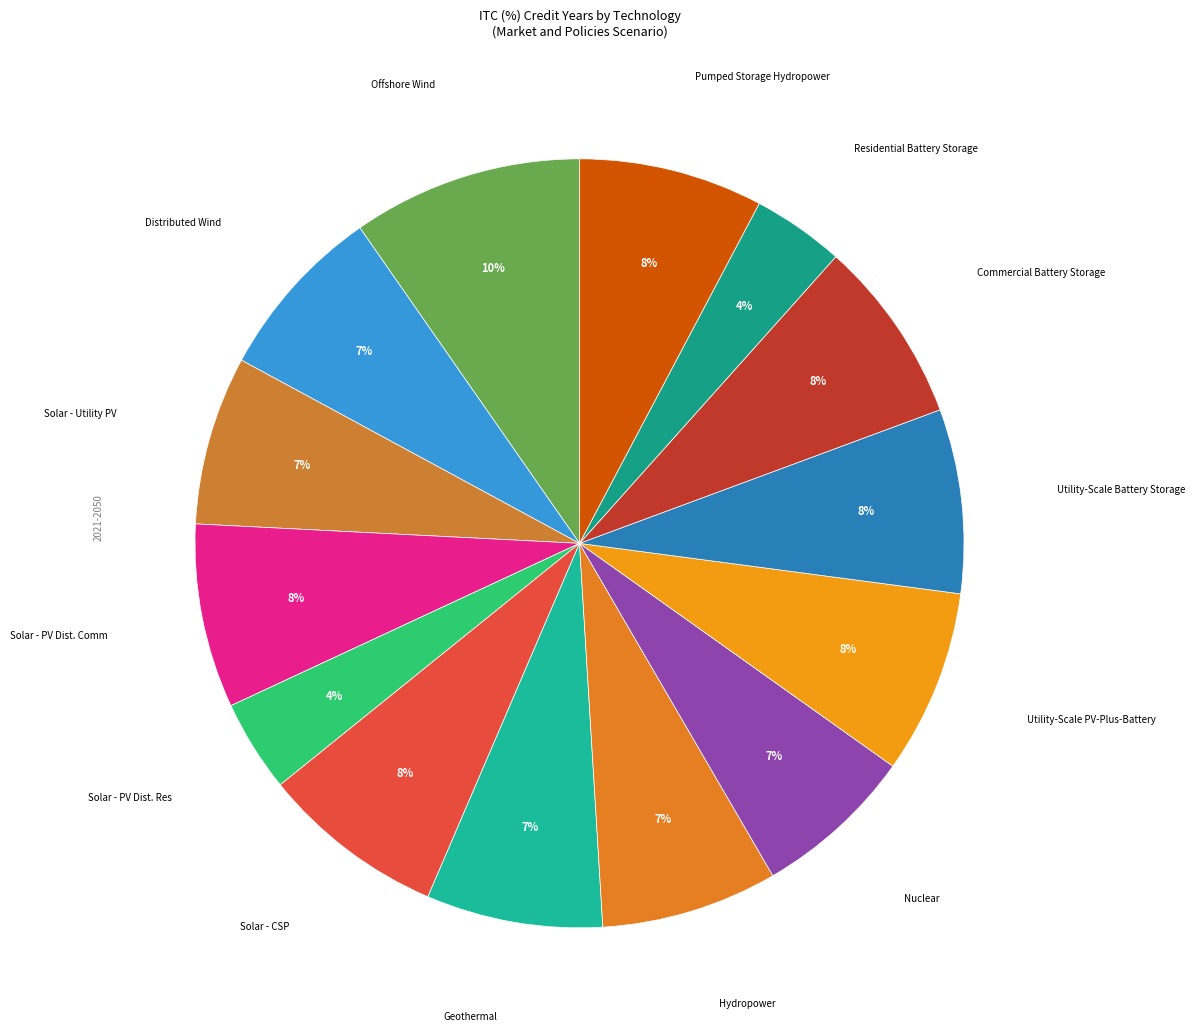

How many slices are in this pie chart?

14